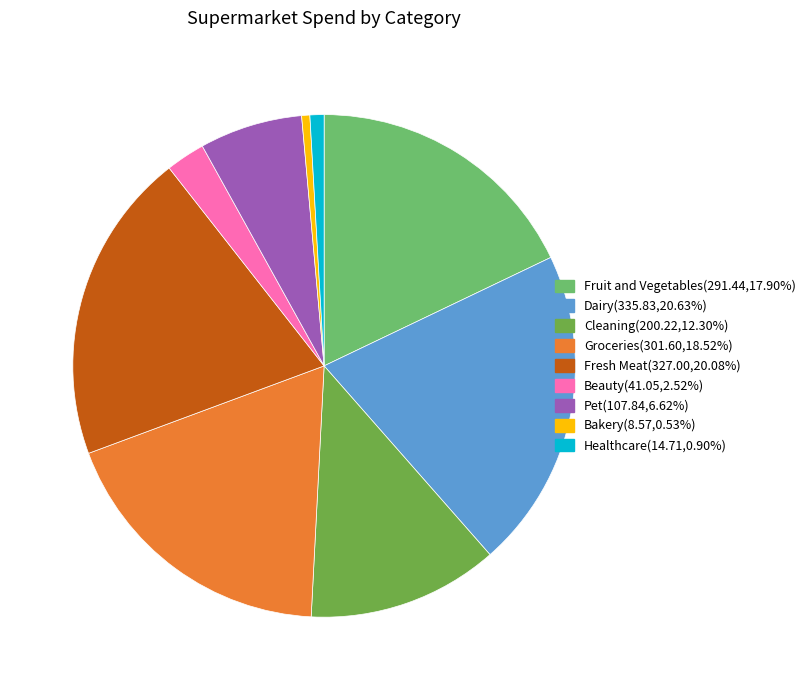

Which category has the biggest portion of the pie?

Dairy